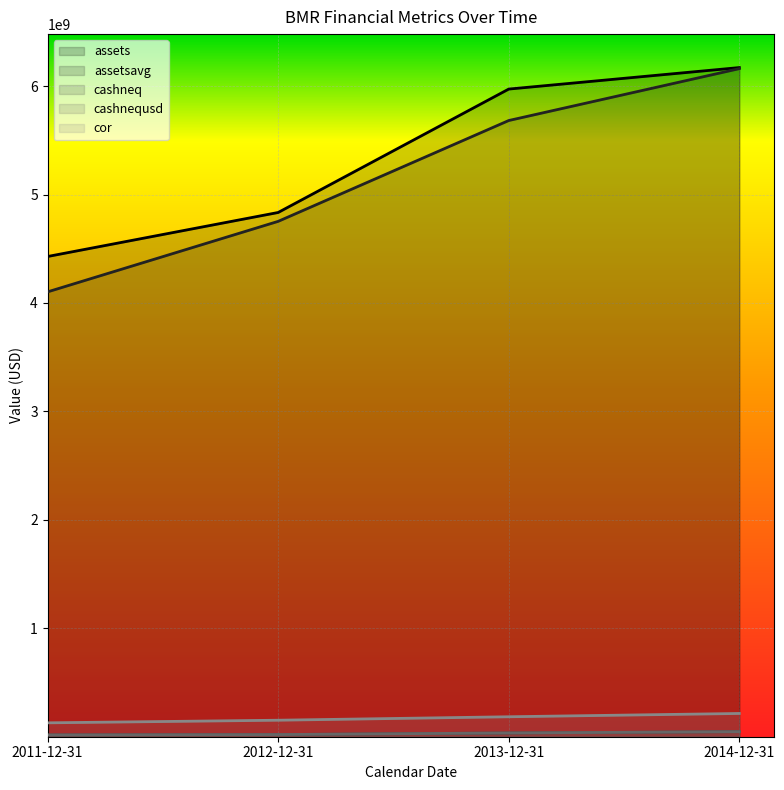

What is the minimum value shown in the chart?

16411000